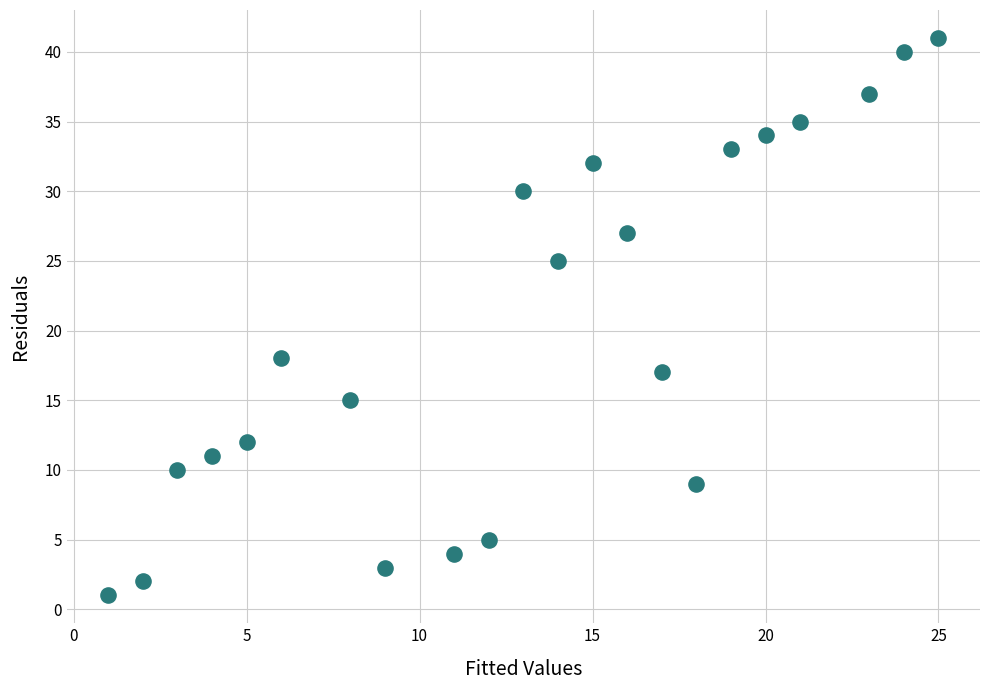

What is the range of X values (max minus min)?

24